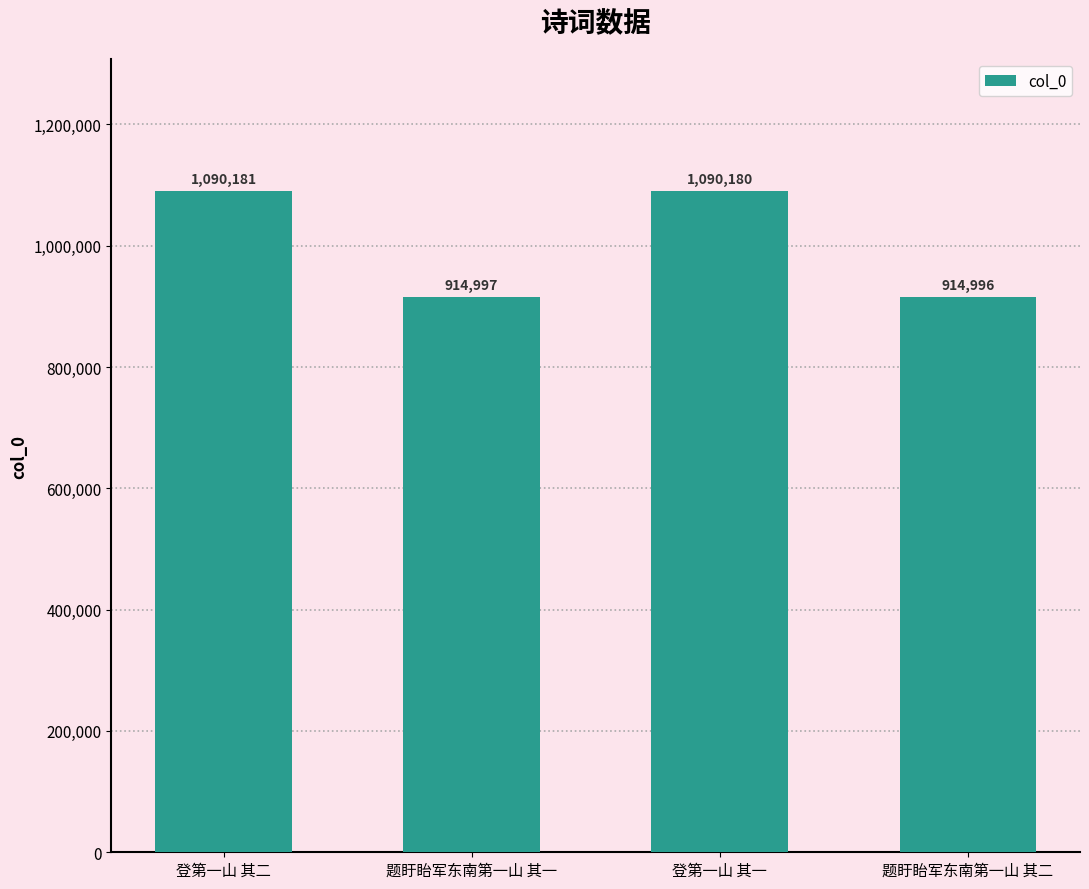

What is the approximate value at 题盱眙军东南第一山 其二?

914996